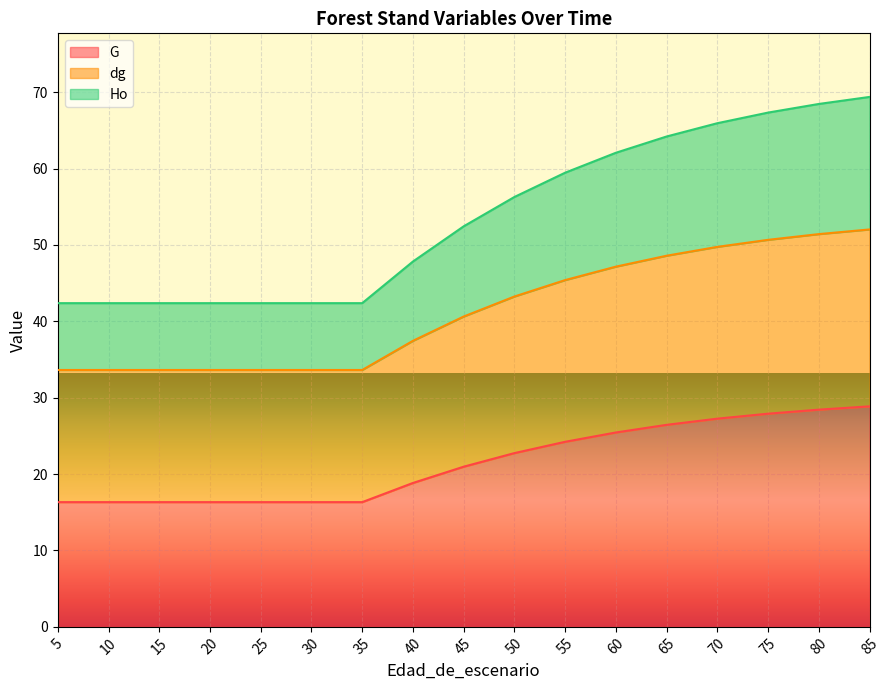

Reading left to right, what are all the values shown in this chart?

G: 5=16.3	10=16.3	15=16.3	20=16.3	25=16.3	30=16.3	35=16.3	40=18.8	45=21.0	50=22.8	55=24.2	60=25.4	65=26.4	70=27.3	75=27.9	80=28.4	85=28.9
dg: 5=33.6	10=33.6	15=33.6	20=33.6	25=33.6	30=33.6	35=33.6	40=37.5	45=40.6	50=43.2	55=45.4	60=47.2	65=48.6	70=49.8	75=50.7	80=51.4	85=52.0
Ho: 5=42.4	10=42.4	15=42.4	20=42.4	25=42.4	30=42.4	35=42.4	40=47.8	45=52.4	50=56.3	55=59.5	60=62.1	65=64.2	70=65.9	75=67.3	80=68.5	85=69.4